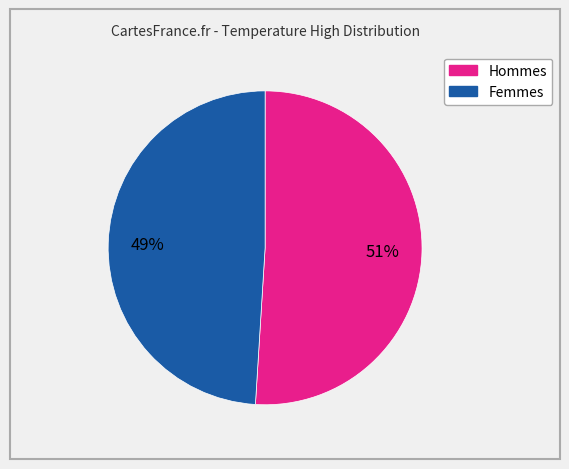

How many slices are in this pie chart?

2